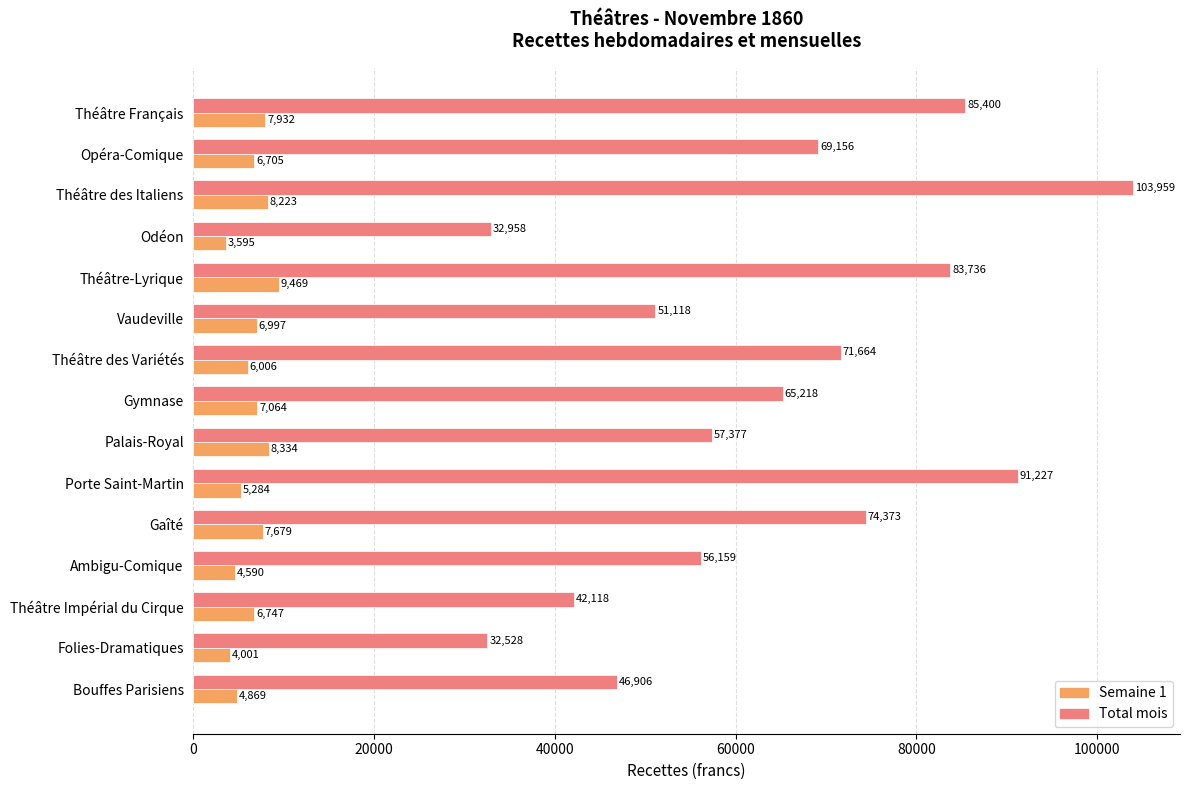

What is the smallest value displayed?

3594.8